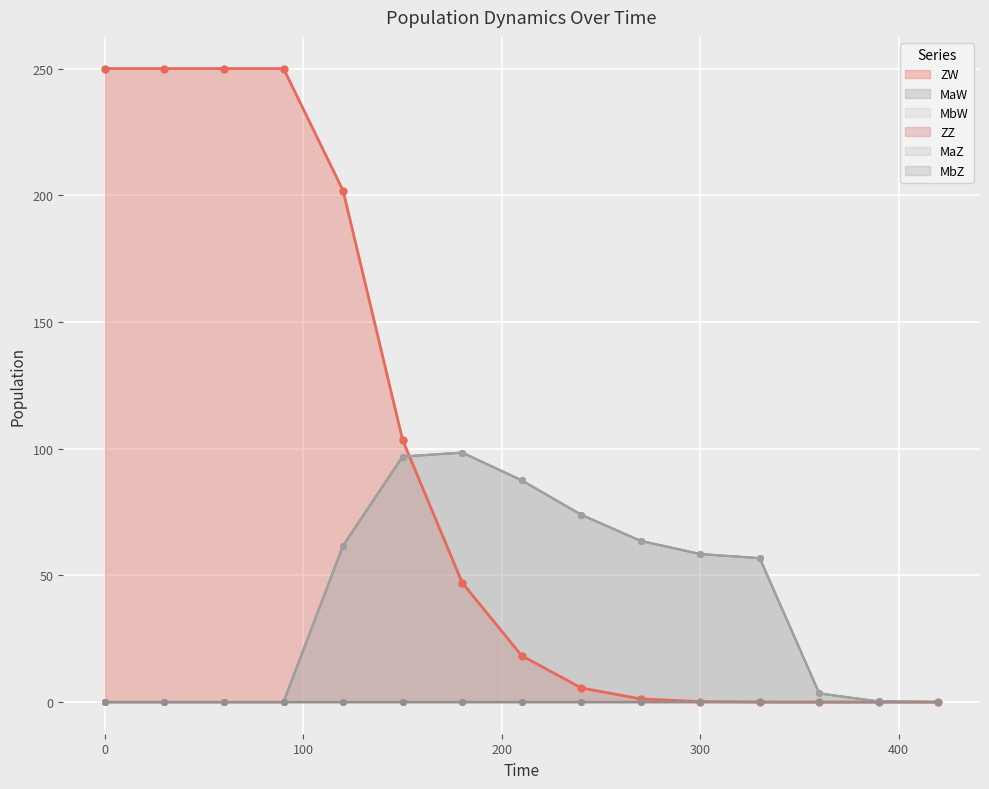

Which series has the largest range (max minus min)?

ZW